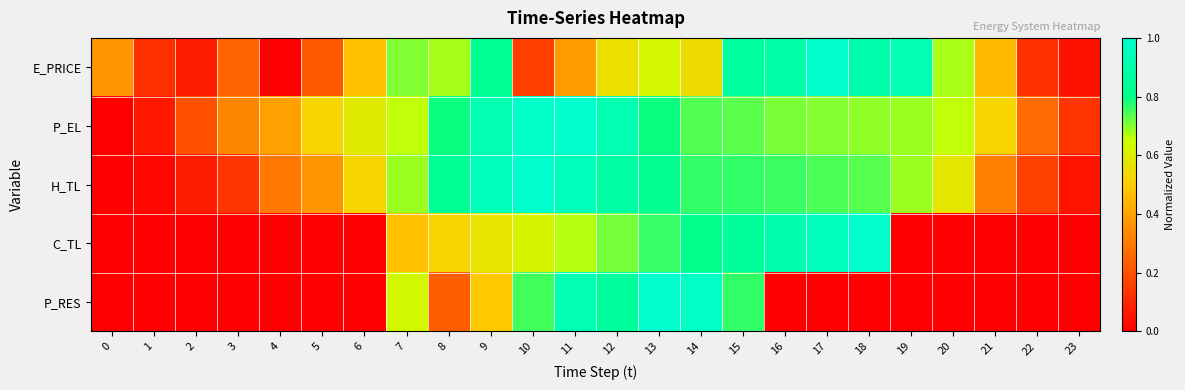

Count the number of categories in the chart.

24